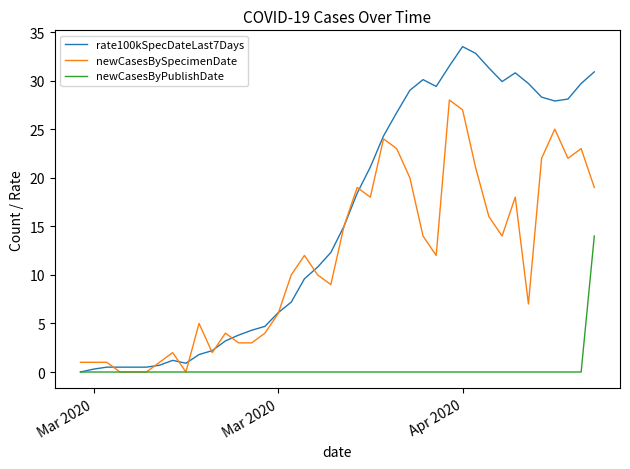

Which series has the largest range (max minus min)?

rate100kSpecDateLast7Days